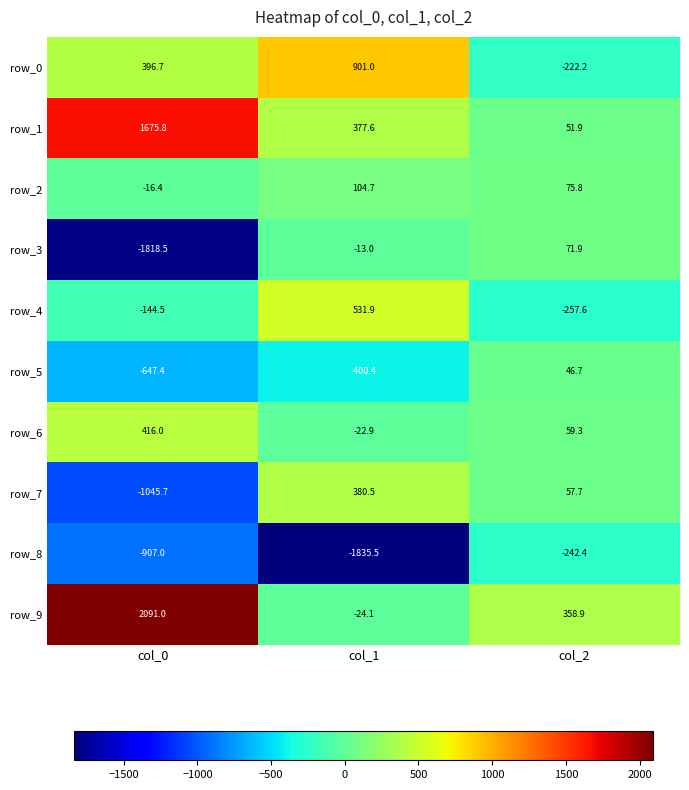

Which label corresponds to the smallest value in the chart?

col_1